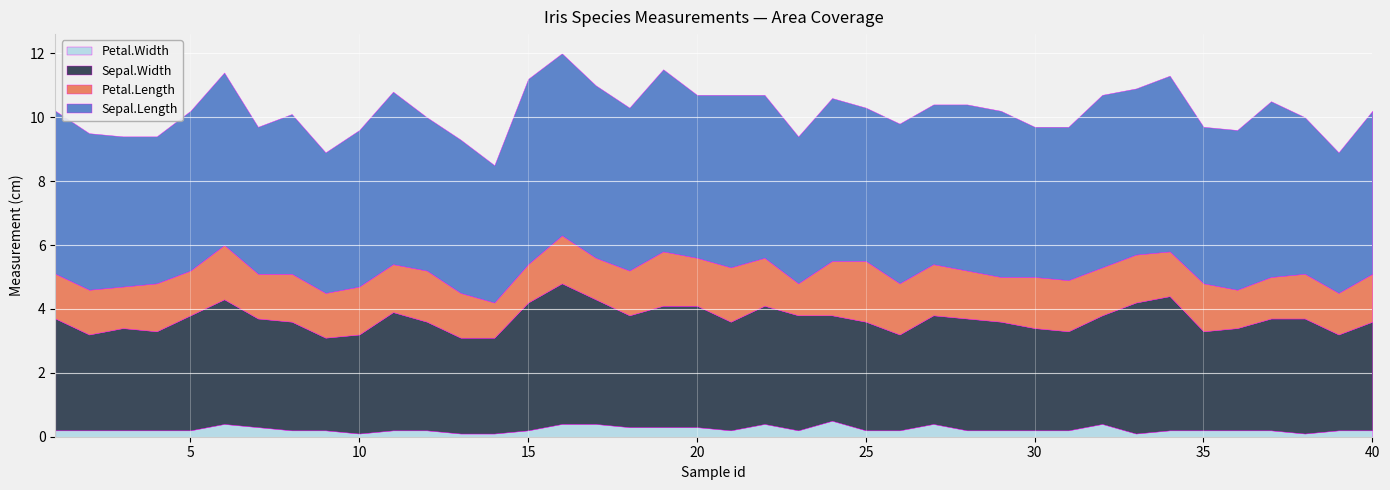

Reading right to left, extract all data points from this chart.

Petal.Width: 40=0.2	39=0.2	38=0.1	37=0.2	36=0.2	35=0.2	34=0.2	33=0.1	32=0.4	31=0.2	30=0.2	29=0.2	28=0.2	27=0.4	26=0.2	25=0.2	24=0.5	23=0.2	22=0.4	21=0.2	20=0.3	19=0.3	18=0.3	17=0.4	16=0.4	15=0.2	14=0.1	13=0.1	12=0.2	11=0.2	10=0.1	9=0.2	8=0.2	7=0.3	6=0.4	5=0.2	4=0.2	3=0.2	2=0.2	1=0.2
Sepal.Width: 40=3.4	39=3.0	38=3.6	37=3.5	36=3.2	35=3.1	34=4.2	33=4.1	32=3.4	31=3.1	30=3.2	29=3.4	28=3.5	27=3.4	26=3.0	25=3.4	24=3.3	23=3.6	22=3.7	21=3.4	20=3.8	19=3.8	18=3.5	17=3.9	16=4.4	15=4.0	14=3.0	13=3.0	12=3.4	11=3.7	10=3.1	9=2.9	8=3.4	7=3.4	6=3.9	5=3.6	4=3.1	3=3.2	2=3.0	1=3.5
Petal.Length: 40=1.5	39=1.3	38=1.4	37=1.3	36=1.2	35=1.5	34=1.4	33=1.5	32=1.5	31=1.6	30=1.6	29=1.4	28=1.5	27=1.6	26=1.6	25=1.9	24=1.7	23=1.0	22=1.5	21=1.7	20=1.5	19=1.7	18=1.4	17=1.3	16=1.5	15=1.2	14=1.1	13=1.4	12=1.6	11=1.5	10=1.5	9=1.4	8=1.5	7=1.4	6=1.7	5=1.4	4=1.5	3=1.3	2=1.4	1=1.4
Sepal.Length: 40=5.1	39=4.4	38=4.9	37=5.5	36=5.0	35=4.9	34=5.5	33=5.2	32=5.4	31=4.8	30=4.7	29=5.2	28=5.2	27=5.0	26=5.0	25=4.8	24=5.1	23=4.6	22=5.1	21=5.4	20=5.1	19=5.7	18=5.1	17=5.4	16=5.7	15=5.8	14=4.3	13=4.8	12=4.8	11=5.4	10=4.9	9=4.4	8=5.0	7=4.6	6=5.4	5=5.0	4=4.6	3=4.7	2=4.9	1=5.1